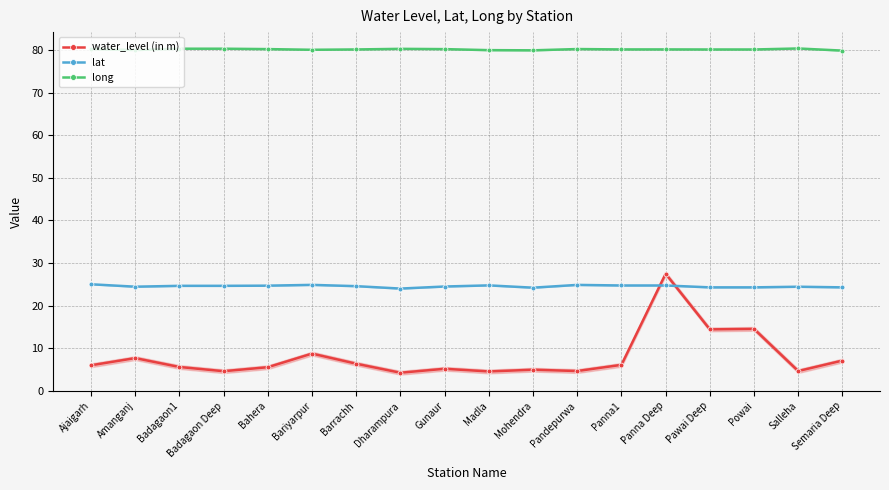

Reading left to right, list all the values displayed in this chart.

water_level (in m): 6.0	7.6	5.5	4.6	5.5	8.7	6.3	4.2	5.1	4.5	4.9	4.6	6.0	27.5	14.4	14.5	4.6	7.1
lat: 25.0	24.4	24.6	24.6	24.7	24.8	24.5	24.0	24.5	24.7	24.2	24.8	24.7	24.7	24.3	24.3	24.4	24.3
long: 80.3	80.0	80.3	80.3	80.3	80.1	80.2	80.3	80.3	80.0	80.0	80.3	80.2	80.2	80.2	80.2	80.4	79.9